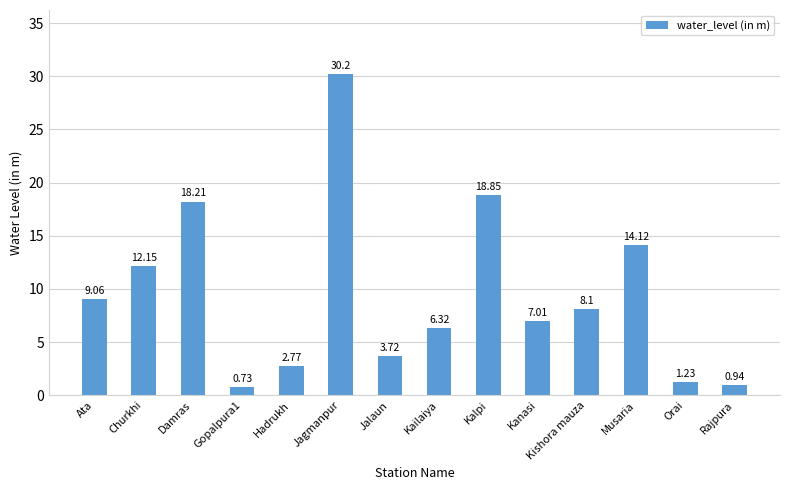

How many values are below 8?

7